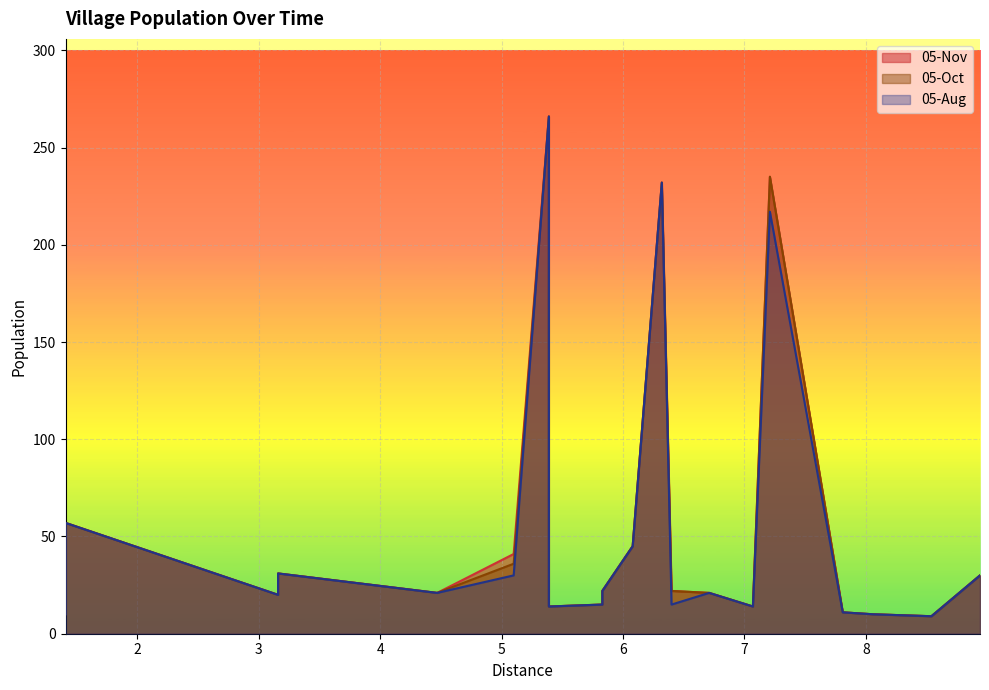

Reading right to left, list all the values displayed in this chart.

05-Nov: 30	9	10	11	235	14	21	22	232	45	22	15	14	266	41	21	31	20	57	10
05-Oct: 30	9	10	11	235	14	21	22	232	45	22	15	14	266	36	21	31	20	57	10
05-Aug: 30	9	10	11	217	14	21	15	232	45	22	15	14	266	30	21	31	20	57	10